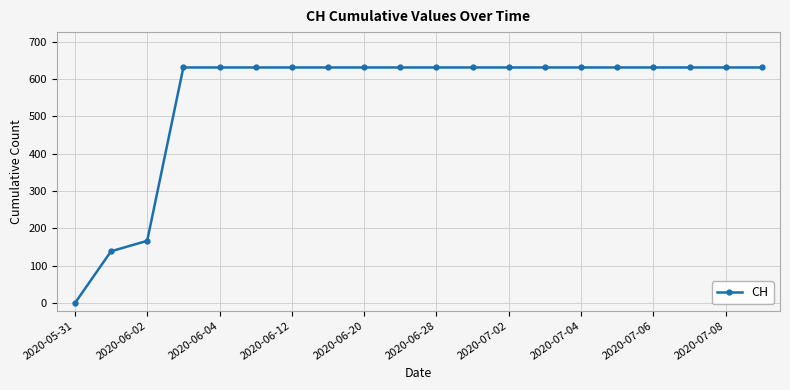

What is the value of the 20th point from the left?

631